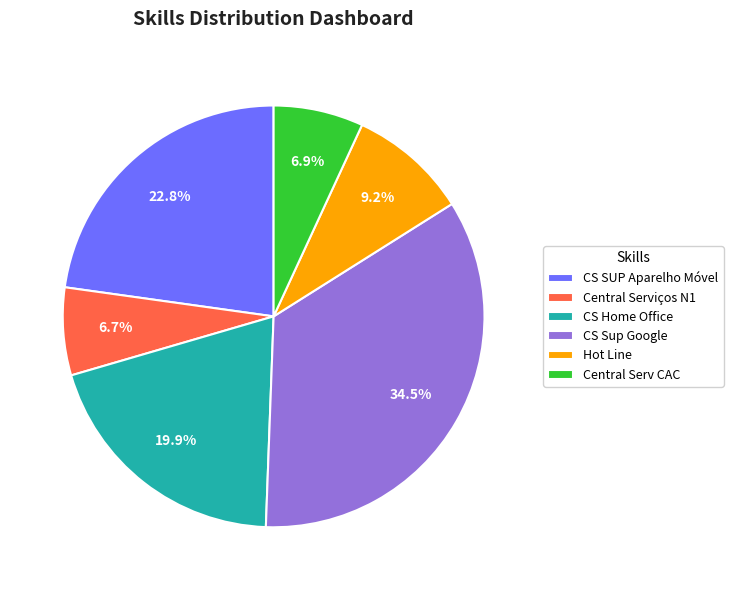

To the nearest percent, what is the difference between the largest and smallest slice percentages?

28%